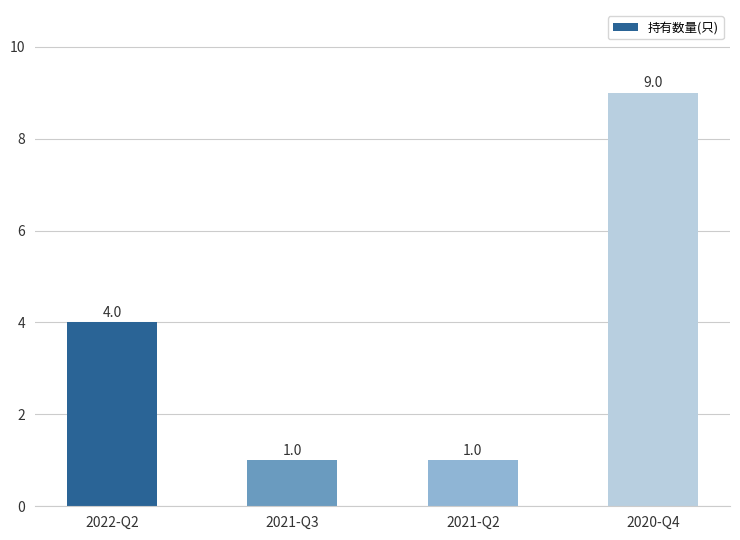

How many bars are there in total?

4